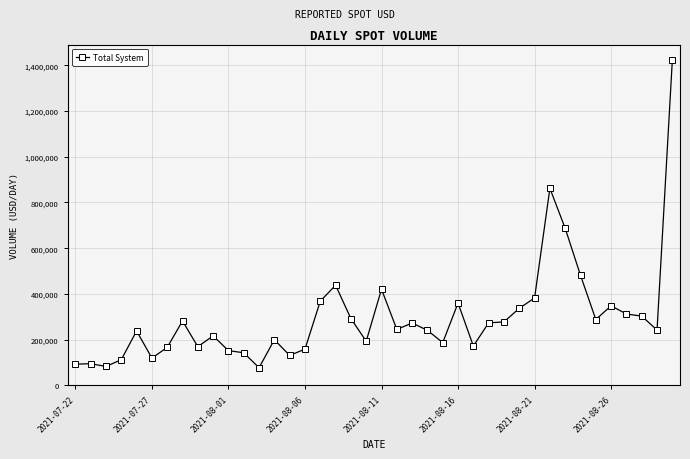

What is the value of the 9th point from the left?

169272.6